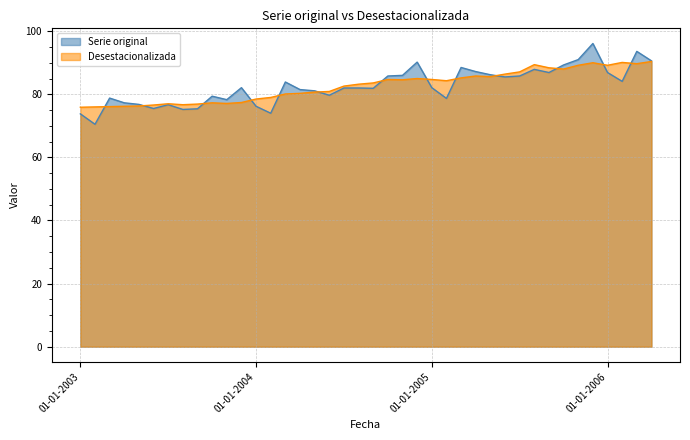

What are all the series names shown in the legend?

Serie original, Desestacionalizada